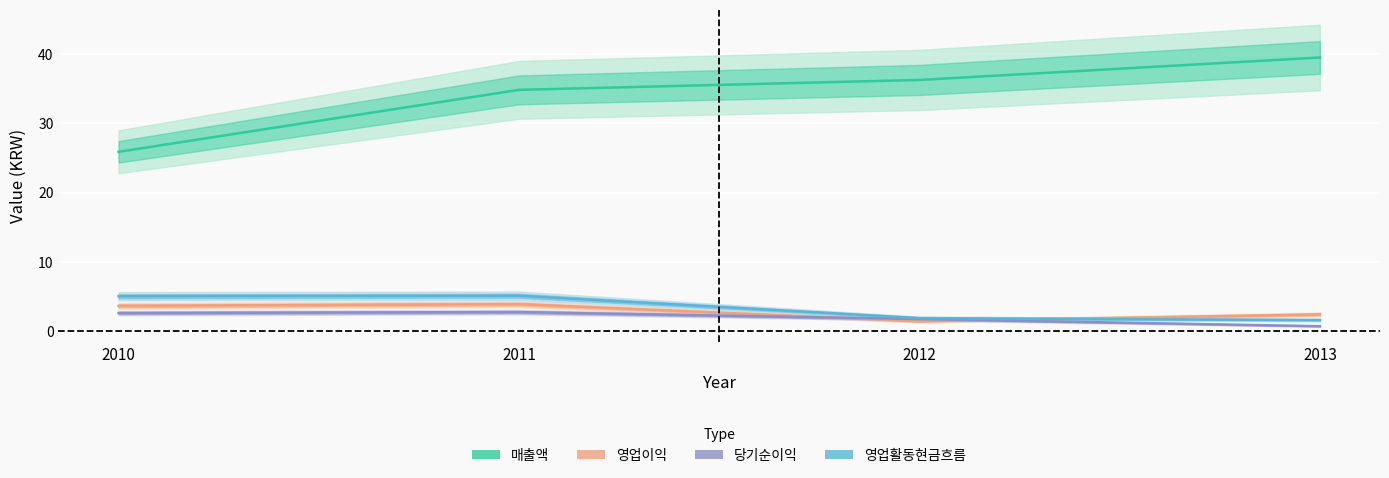

Does the chart display data point markers on the line(s)?

No